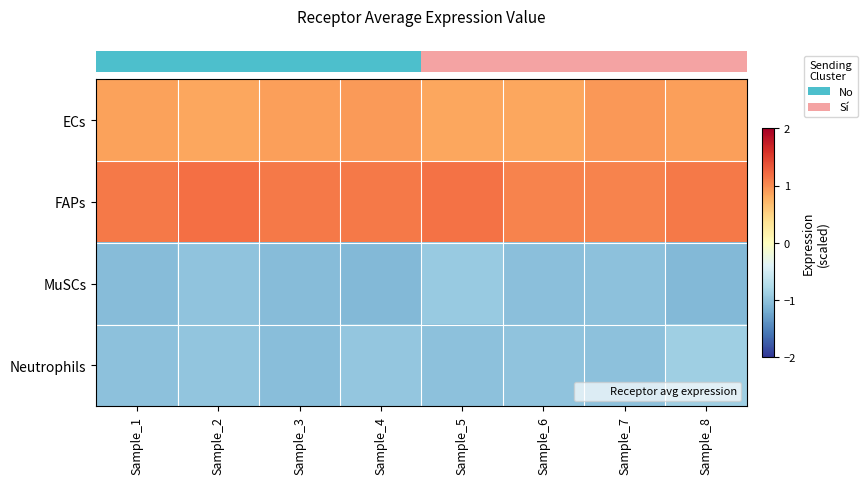

Which has a higher value, Sample_8 or Sample_6?

Sample_8